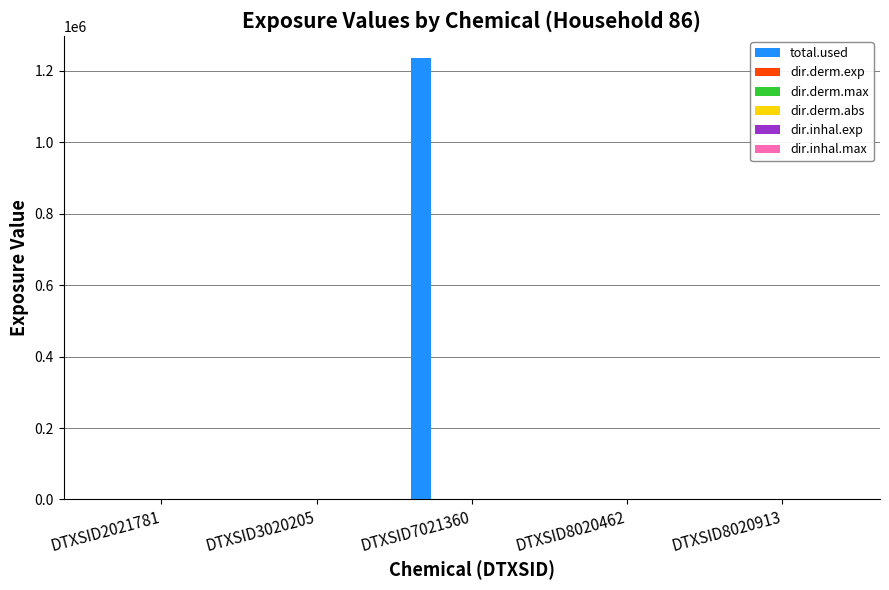

What is the sum of all total.used values?

1236862.7